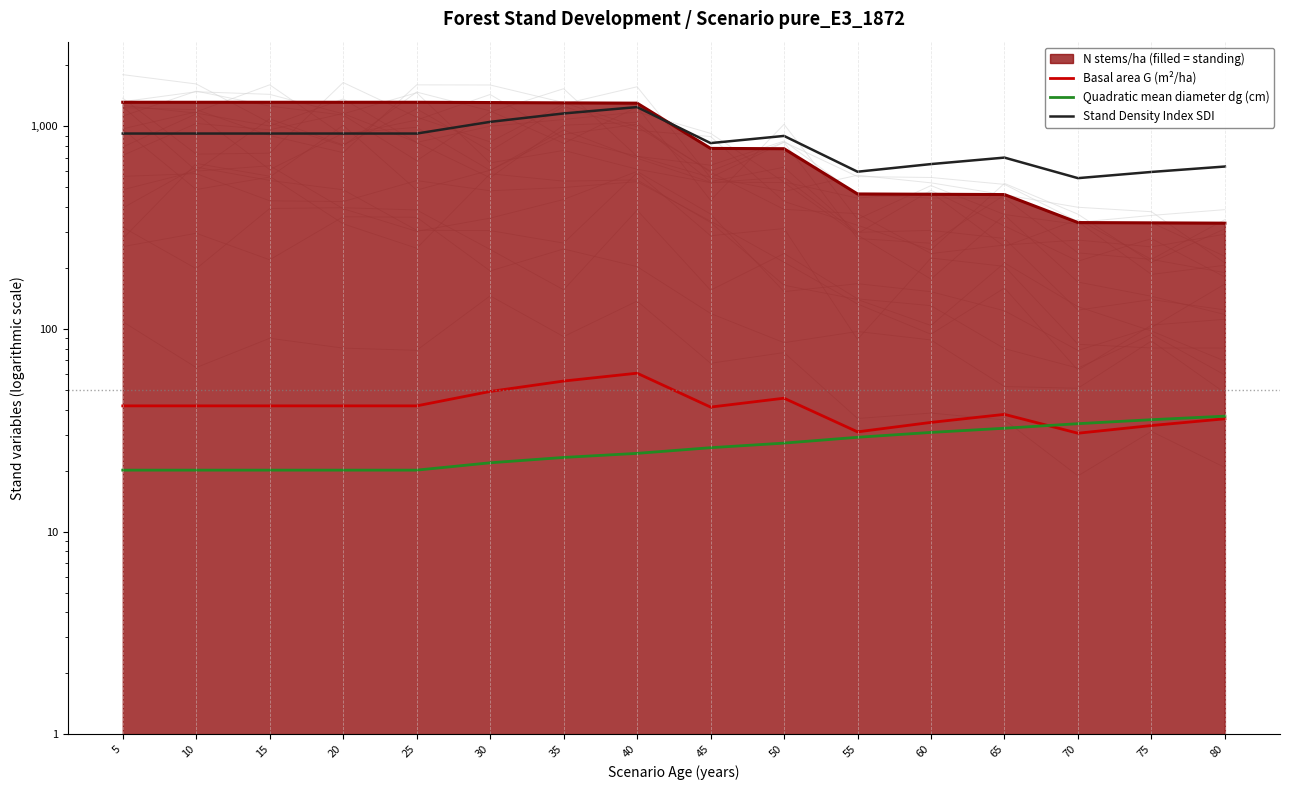

What is the value of the SDI point at the 14th from the left?

555.3